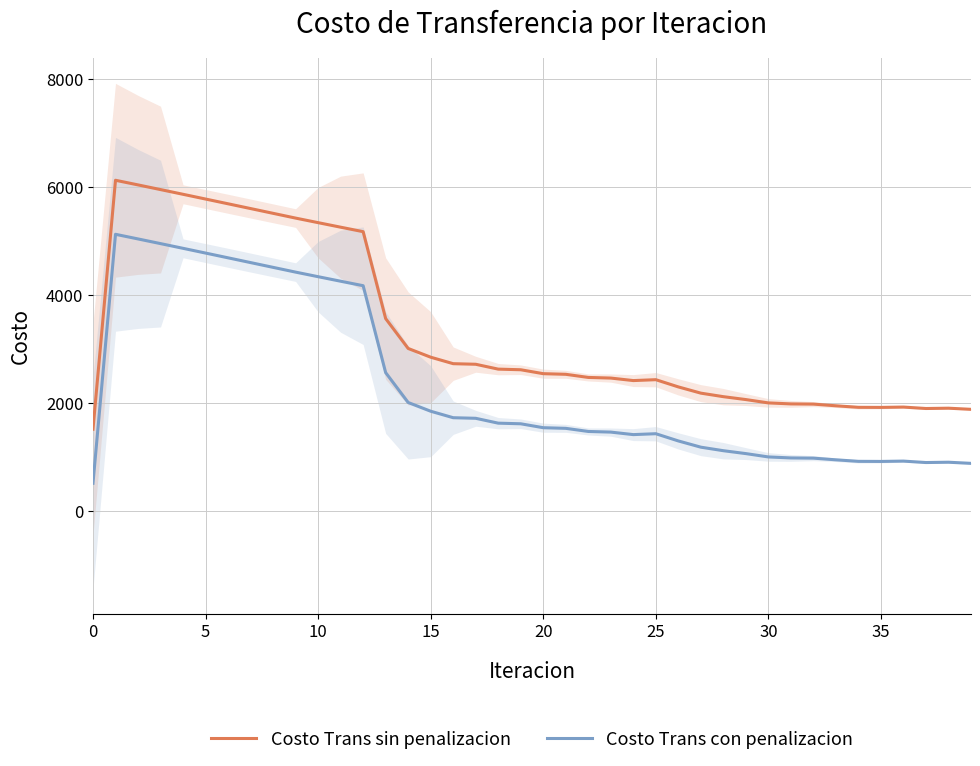

Rank the series by their maximum value, from highest to lowest.

Costo Trans sin penalizacion, Costo Trans con penalizacion